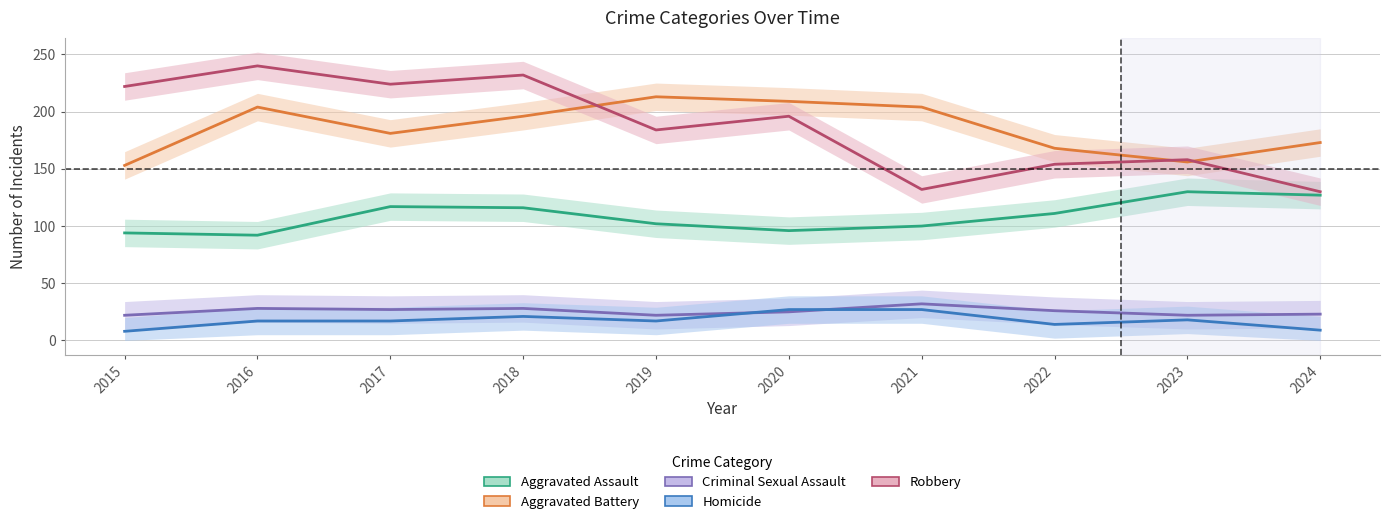

Reading right to left, transcribe all the data shown in this chart.

Aggravated Assault: 127	130	111	100	96	102	116	117	92	94
Aggravated Battery: 173	156	168	204	209	213	196	181	204	153
Criminal Sexual Assault: 23	22	26	32	25	22	28	27	28	22
Homicide: 9	18	14	27	27	17	21	17	17	8
Robbery: 130	158	154	132	196	184	232	224	240	222